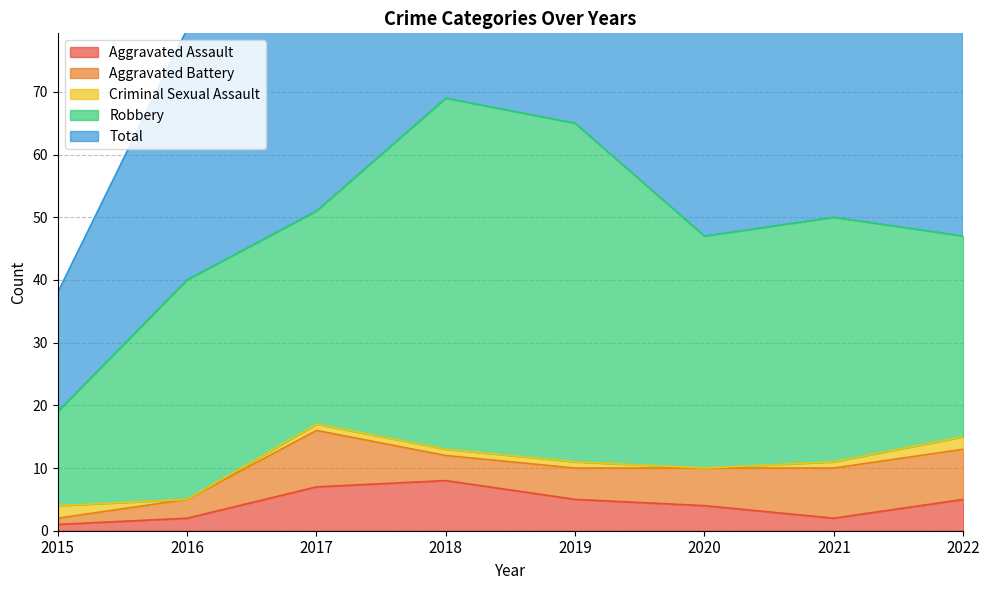

Where is the first local minimum for Aggravated Battery?

2018